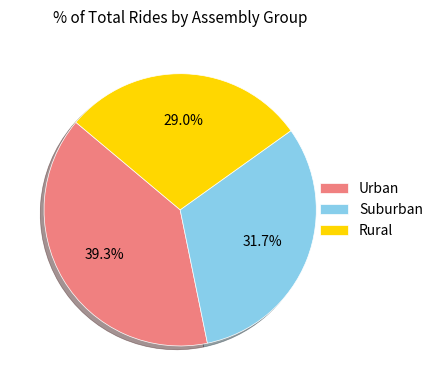

Which category has the biggest portion of the pie?

Urban